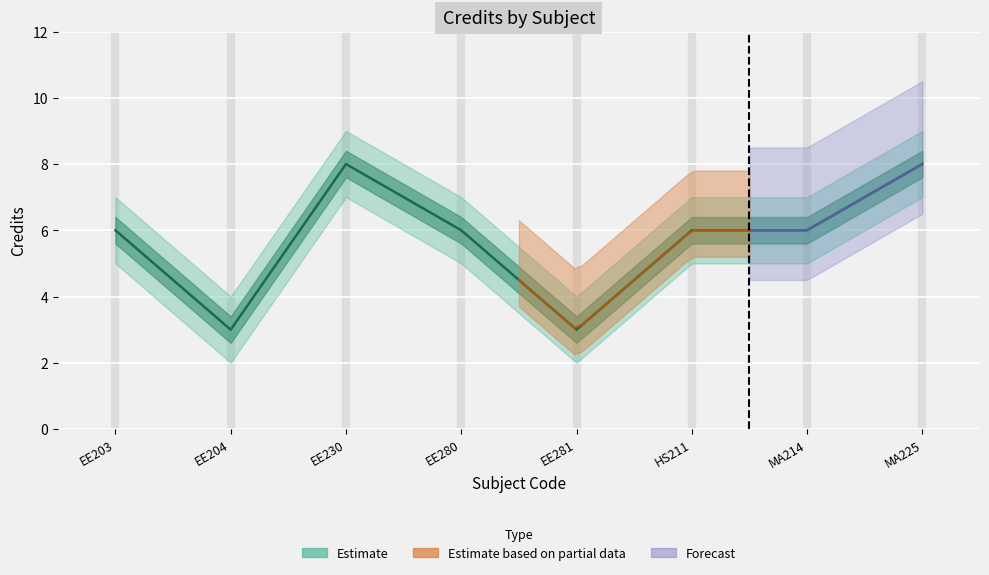

Rank the categories by value from highest to lowest.

EE230, MA225, EE203, EE280, HS211, MA214, EE204, EE281